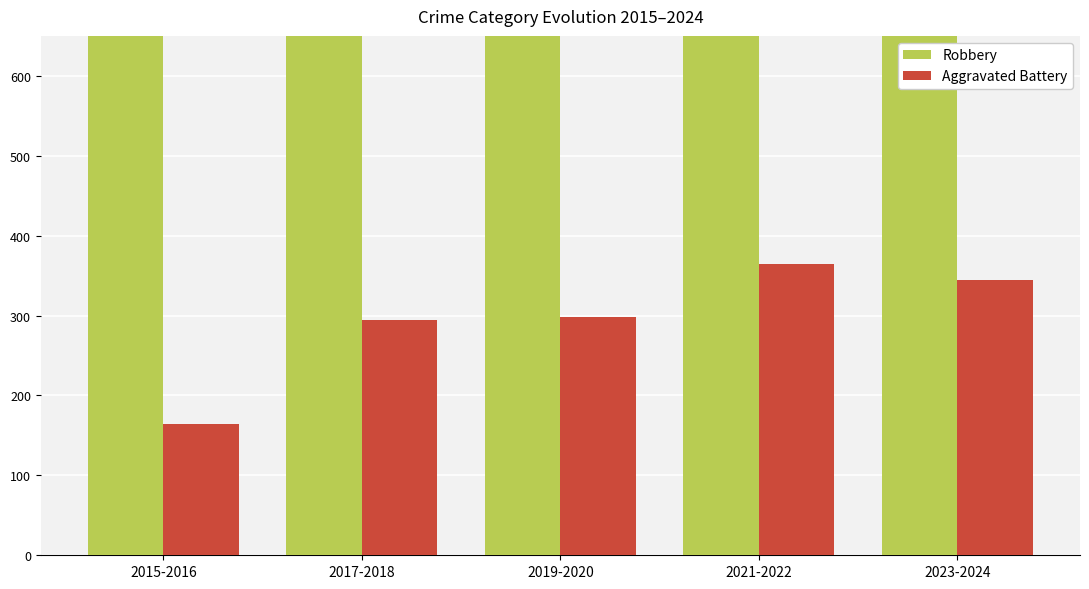

Read the Aggravated Battery value at 2021-2022, to the nearest 10.

360